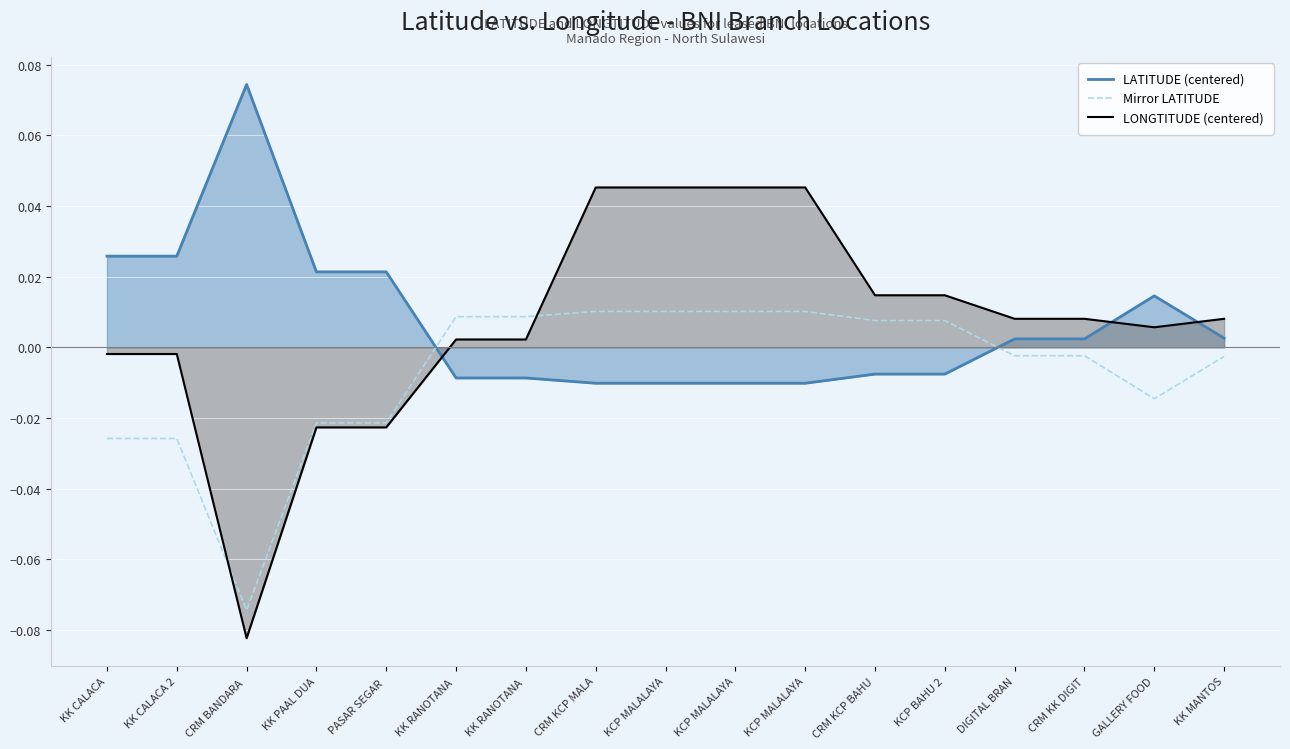

At which category is the sum across all series the highest?

CRM KCP MALA